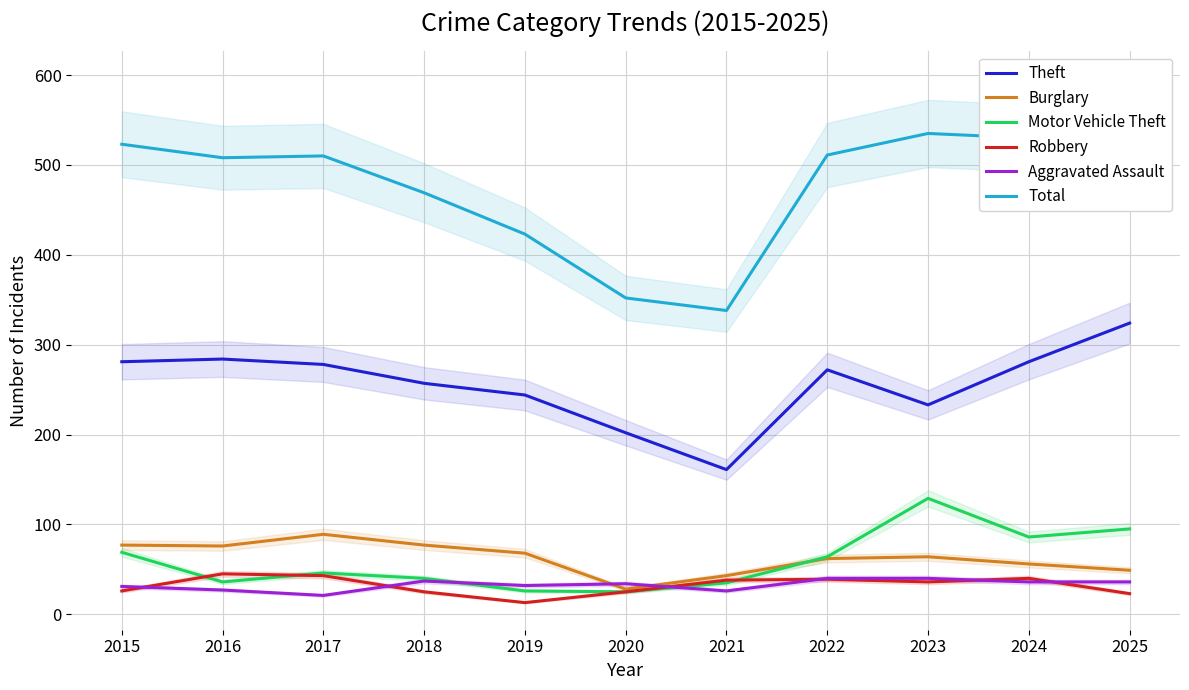

Reading left to right, transcribe all the data shown in this chart.

Theft: 281	284	278	257	244	202	161	272	233	281	324
Burglary: 77	76	89	77	68	28	43	62	64	56	49
Motor Vehicle Theft: 69	36	46	40	26	25	35	64	129	86	95
Robbery: 26	45	43	25	13	25	38	39	36	40	23
Aggravated Assault: 31	27	21	37	32	34	26	40	40	36	36
Total: 523	508	510	469	423	352	338	511	535	530	558